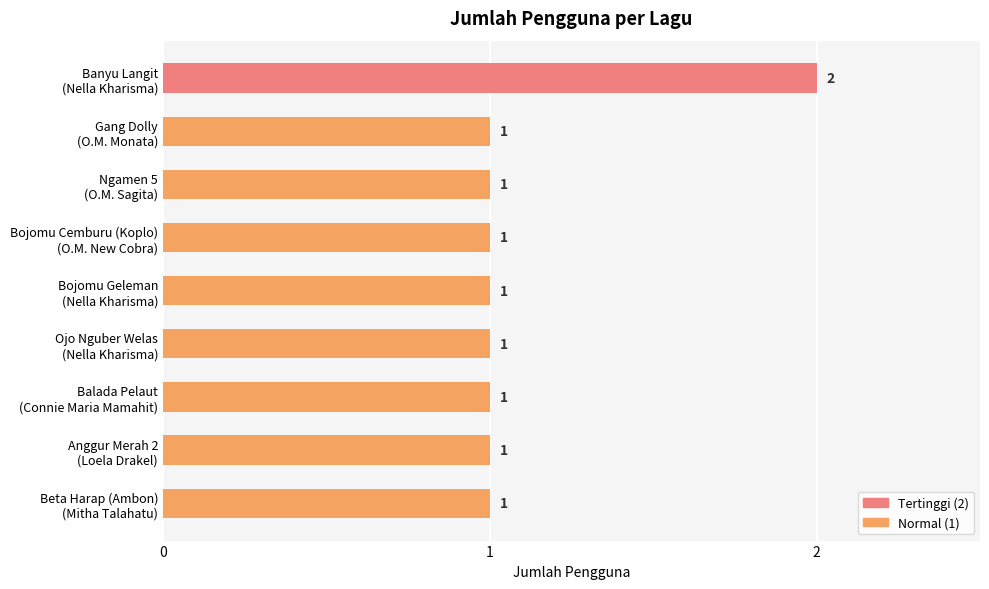

What is the sum of all values?

10